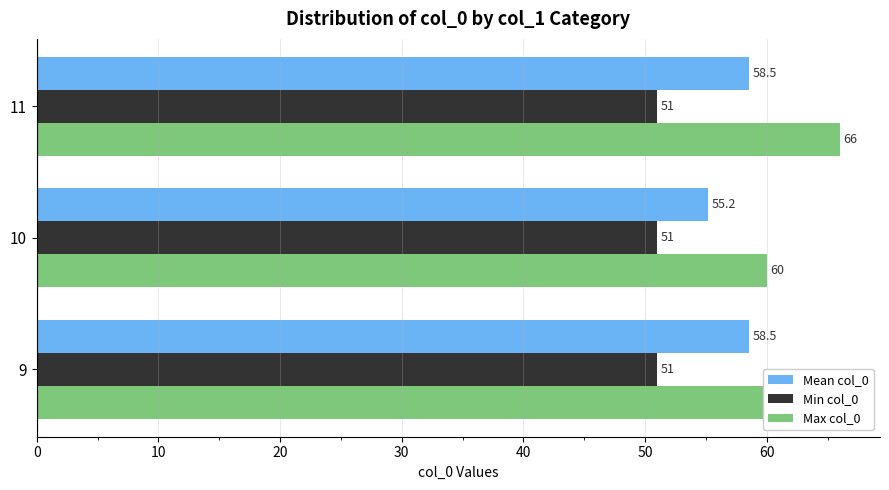

Which series has the largest total across all categories?

Max col_0